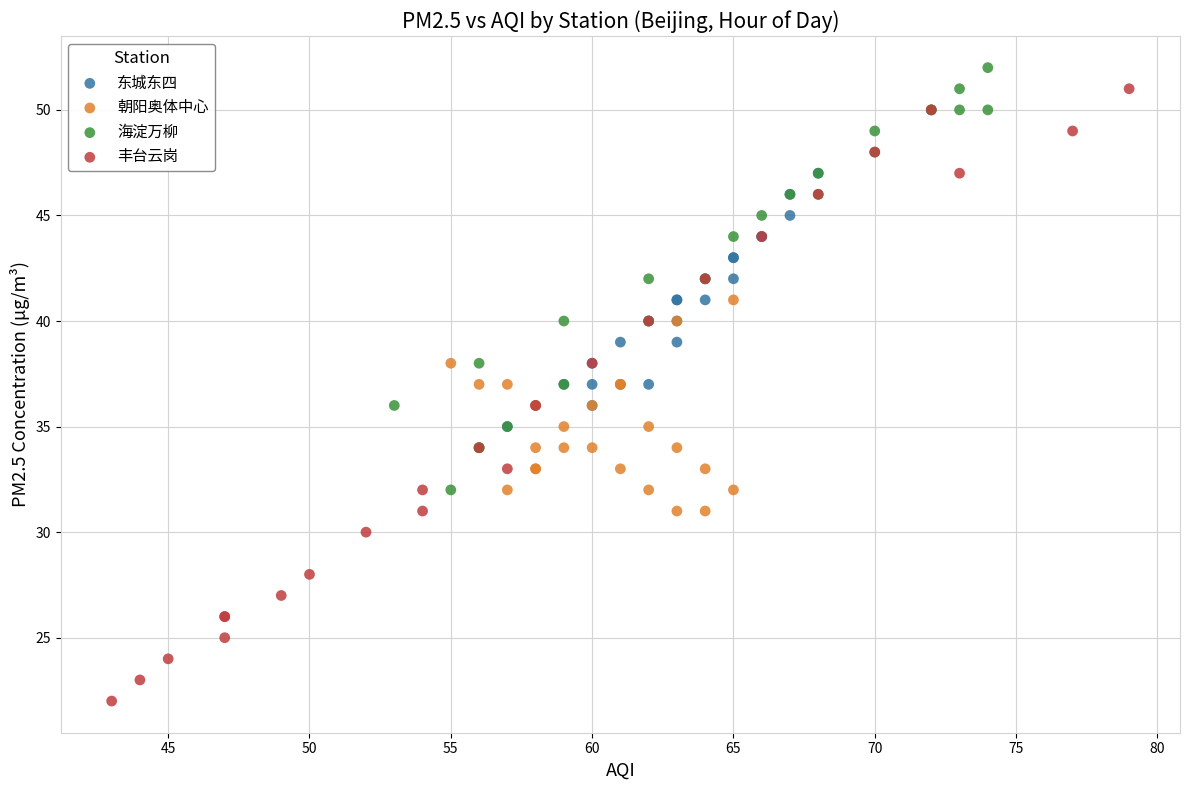

Which series reaches the maximum Y coordinate?

海淀万柳